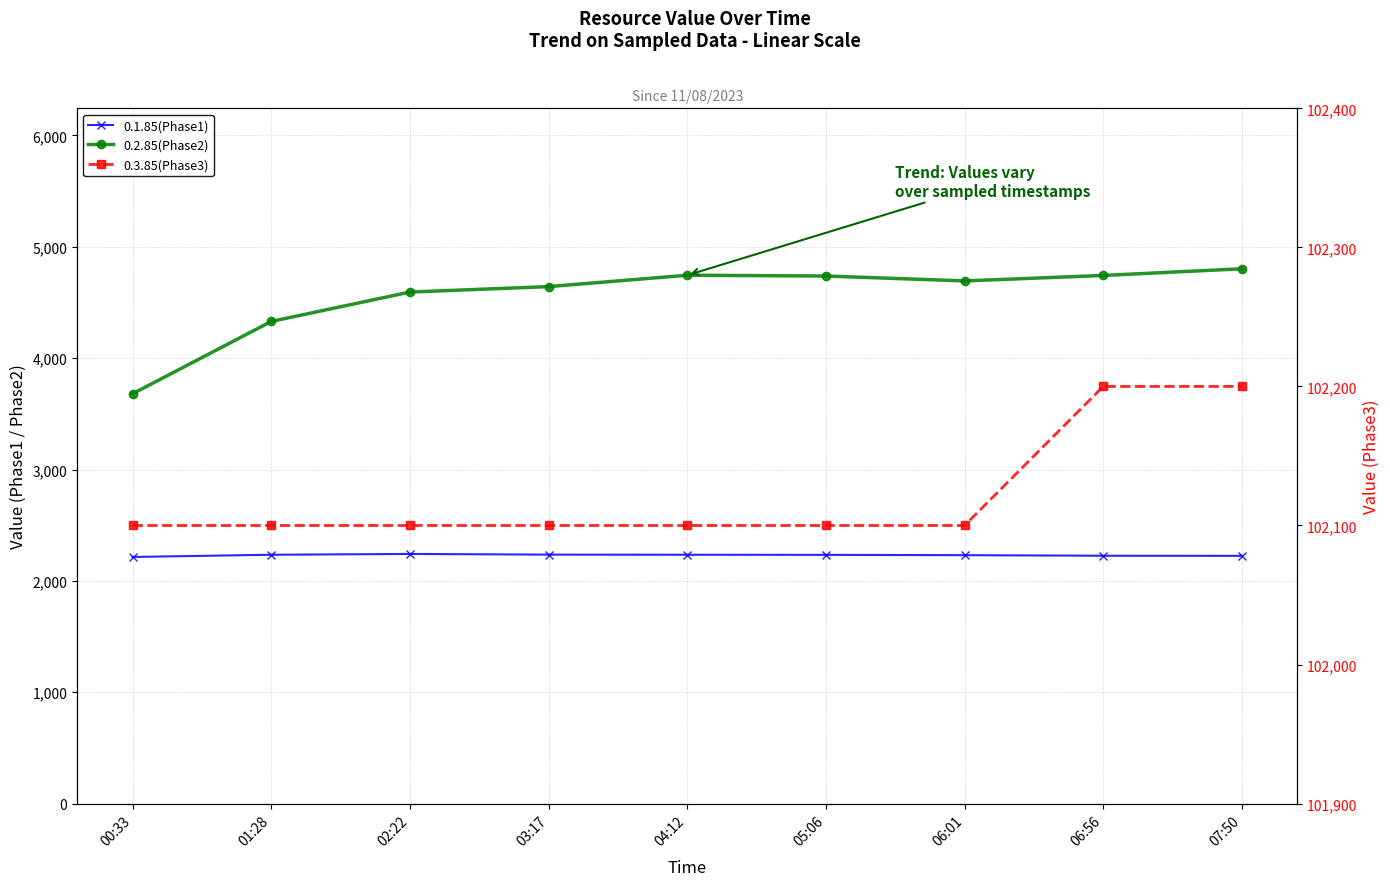

True or false: 0.2.85(Phase2) and 0.1.85(Phase1) cross at least once.

False